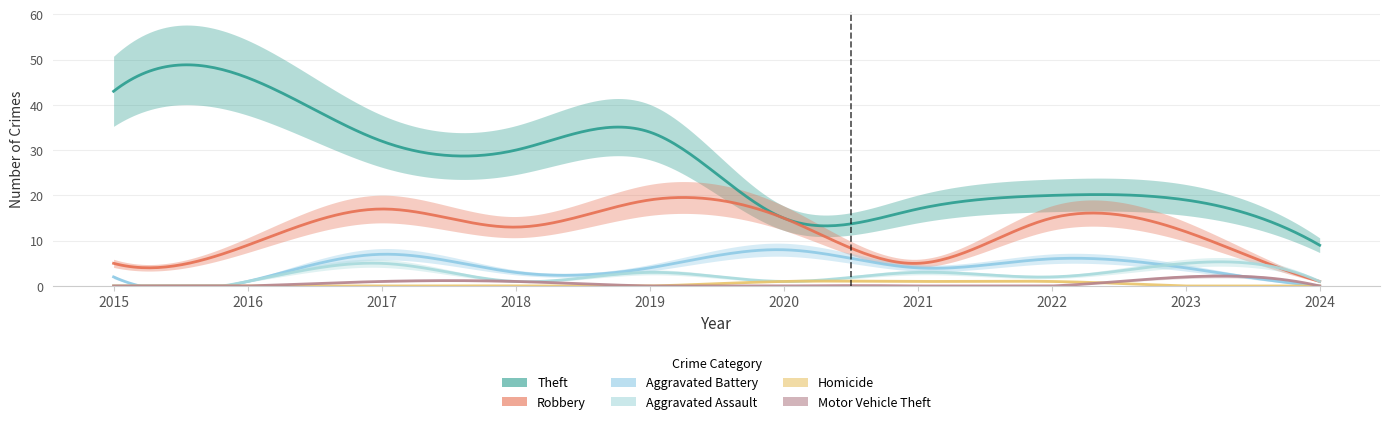

At which label does Aggravated Battery reach its minimum?

2024